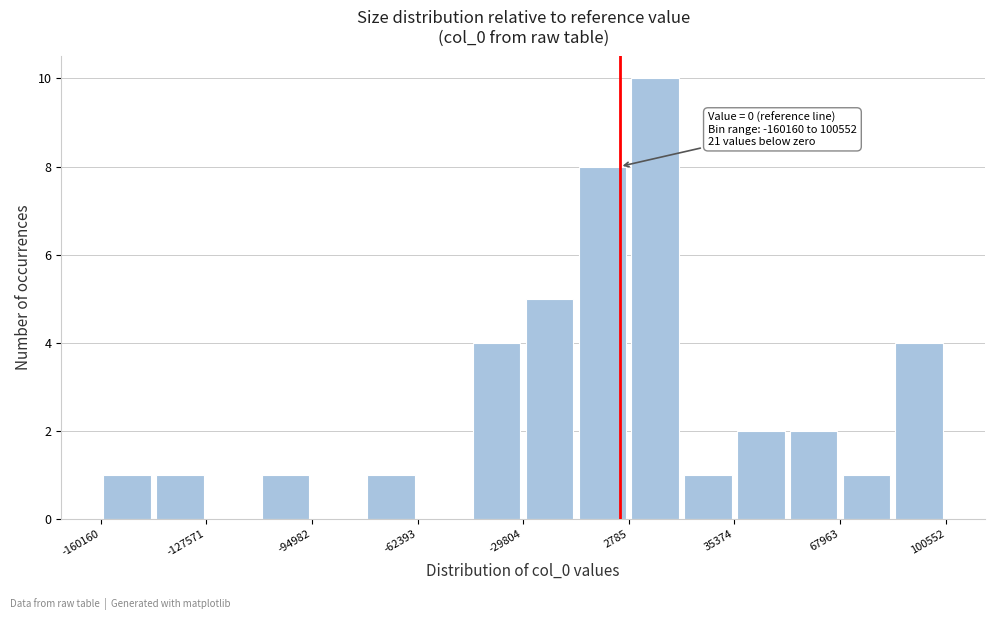

Around what value on the x-axis is the tallest bar? Give the approximate position of its centre, as read against the axis.

10000